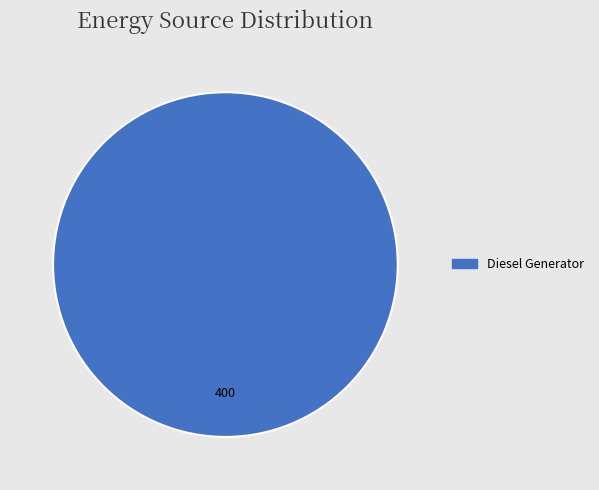

Is there any slice that represents more than half of the pie?

Yes